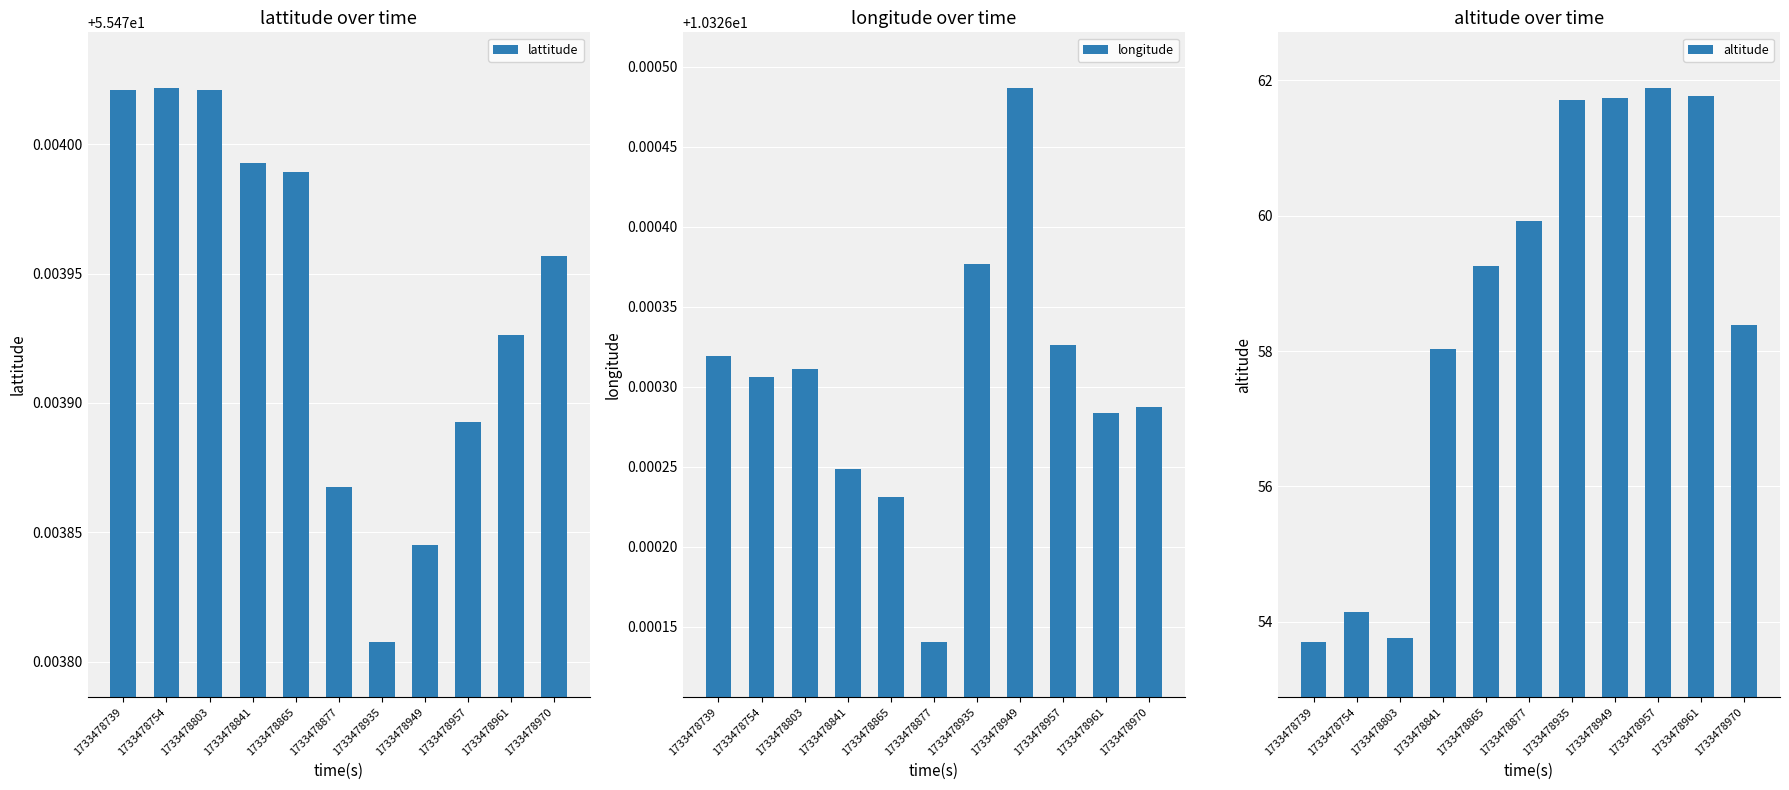

What is the value of the altitude bar at the 1st from the left?

53.7